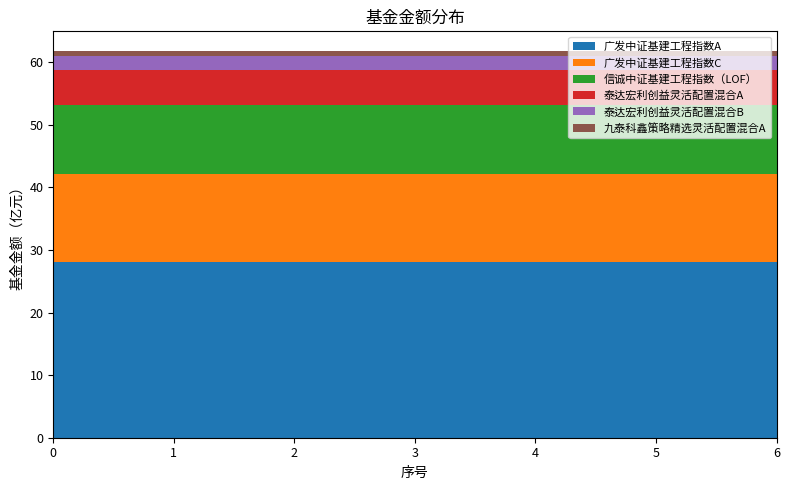

Reading left to right, extract all data points from this chart.

广发中证基建工程指数A: 28.0	28.0	28.0	28.0	28.0	28.0	28.0
广发中证基建工程指数C: 14.1	14.1	14.1	14.1	14.1	14.1	14.1
信诚中证基建工程指数（LOF）: 11.1	11.1	11.1	11.1	11.1	11.1	11.1
泰达宏利创益灵活配置混合A: 5.6	5.6	5.6	5.6	5.6	5.6	5.6
泰达宏利创益灵活配置混合B: 2.2	2.2	2.2	2.2	2.2	2.2	2.2
九泰科鑫策略精选灵活配置混合A: 0.9	0.9	0.9	0.9	0.9	0.9	0.9